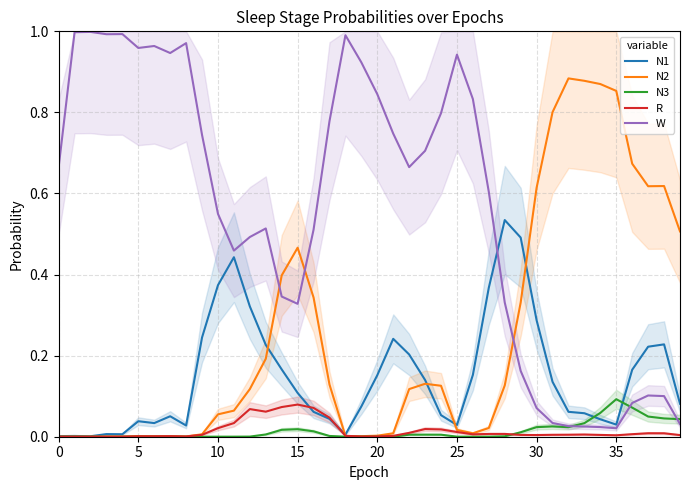

Between 20 and 19, which is larger?

20